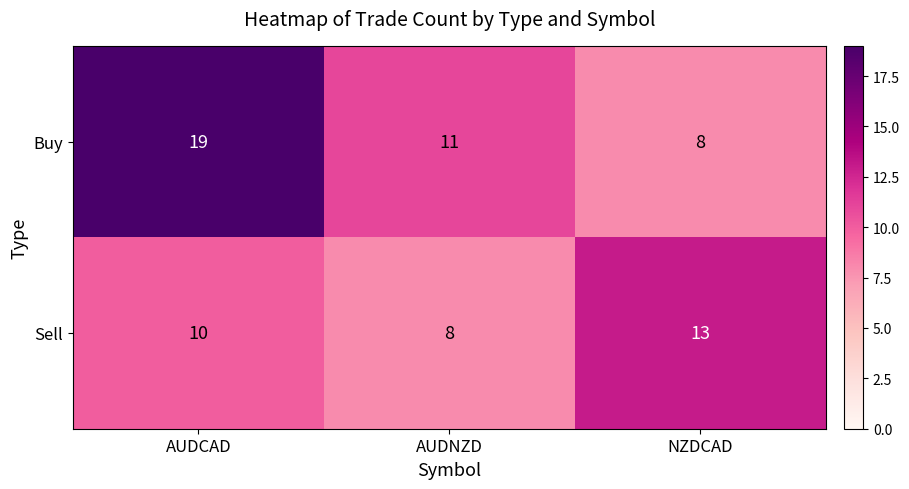

At how many categories does at least one series exceed 10?

3